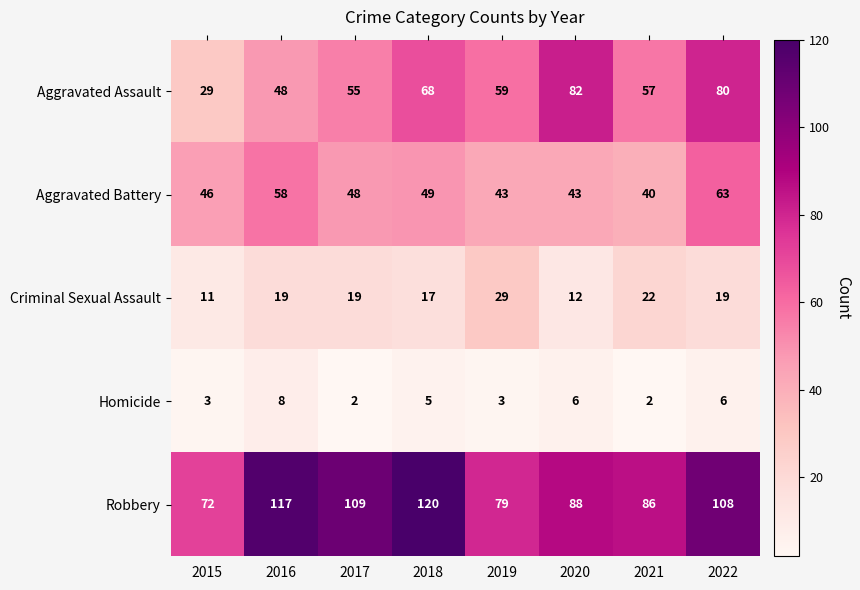

What is the spread (max minus min) of values at 2018?

115